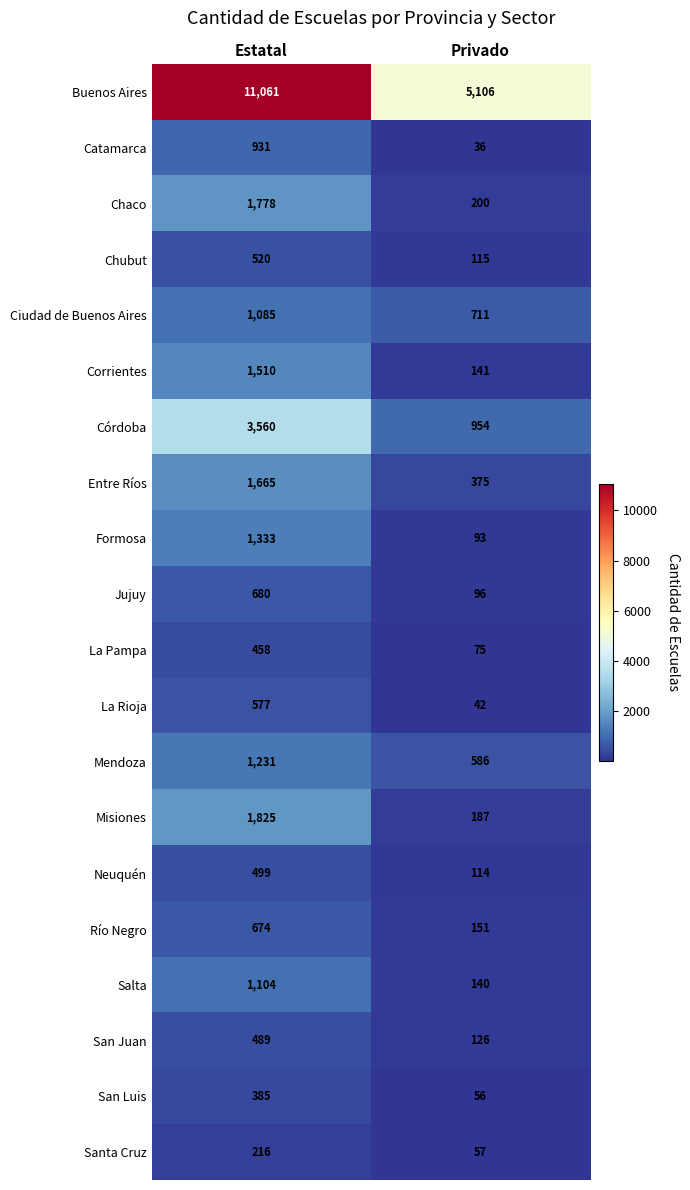

What is the sum of all Mendoza values?

1817